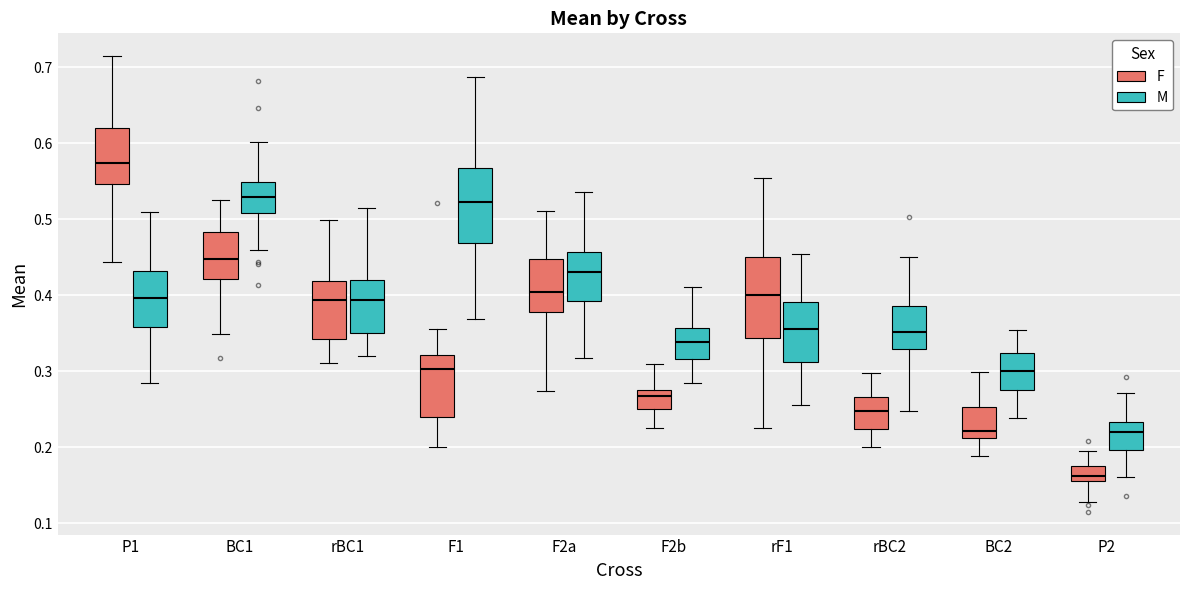

Where is the upper edge of the box for F2b (M) on the y-axis? The values are not printed on the chart, so give them approximately, as read against the axis.

0.36